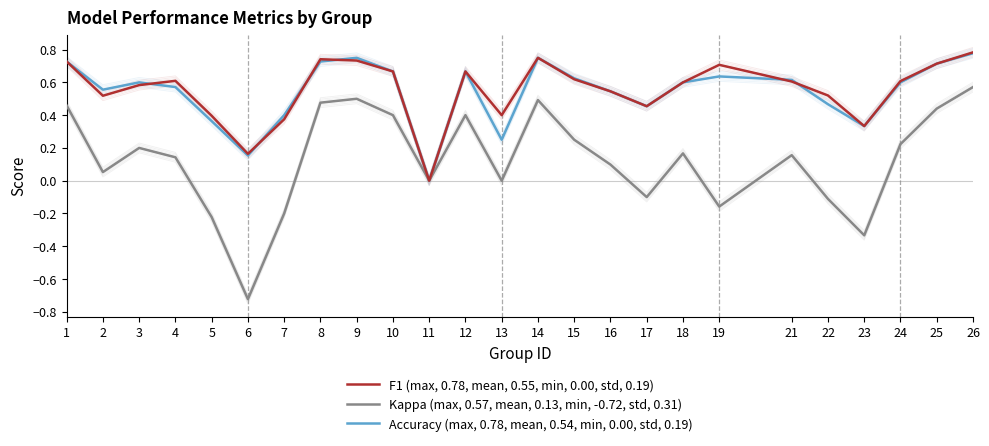

The value of Kappa (max, 0.57, mean, 0.13, min, -0.72, std, 0.31) at 4 is 0.1. True or false?

True